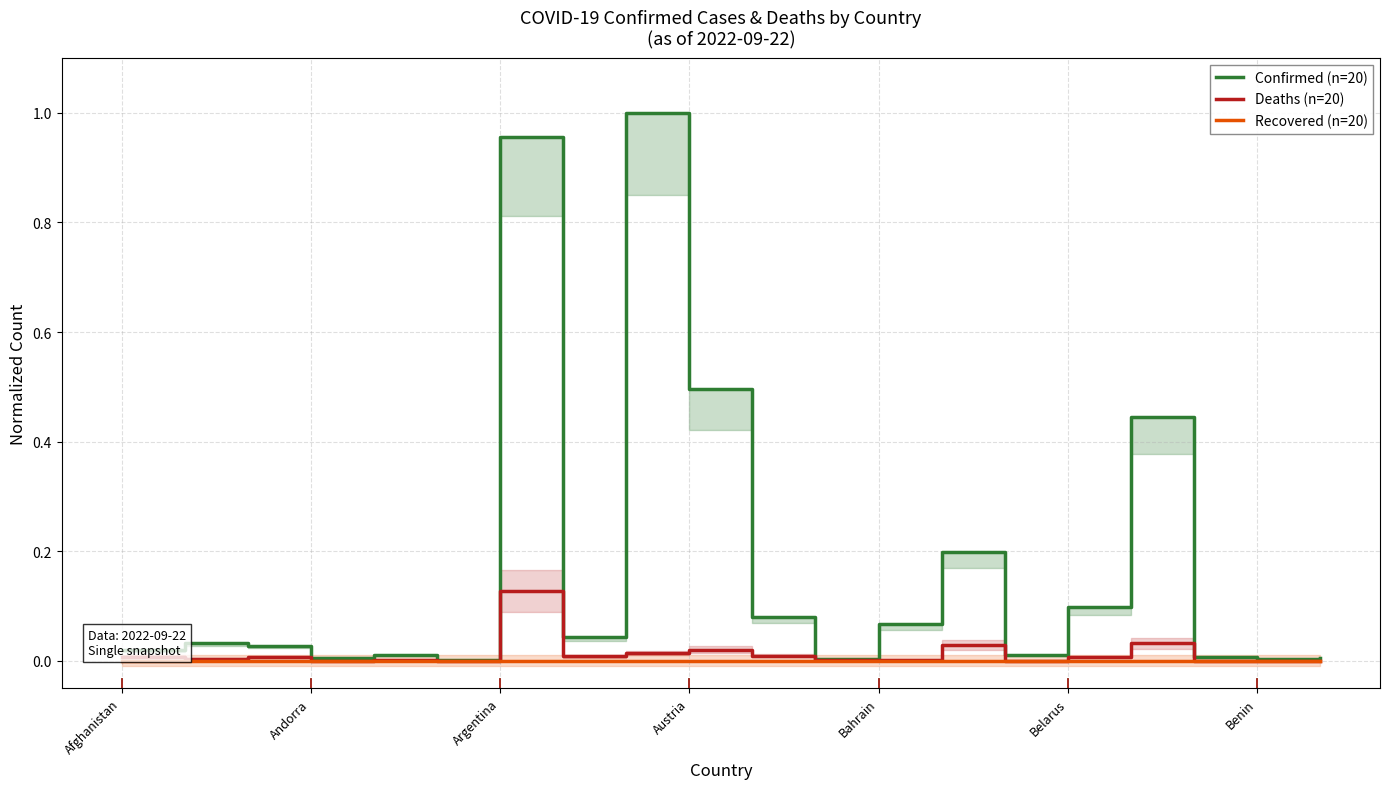

Which has a higher value, Afghanistan or 19?

Afghanistan